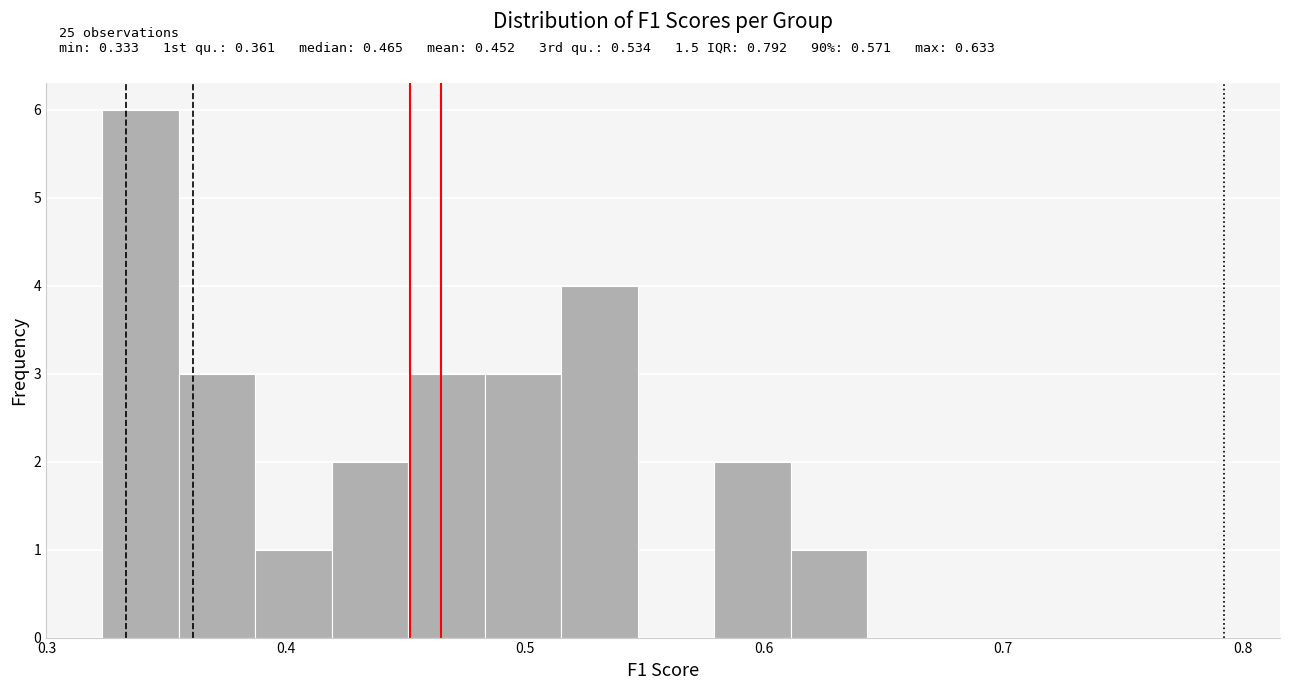

Around what value on the x-axis is the tallest bar? Give the approximate position of its centre, as read against the axis.

0.34